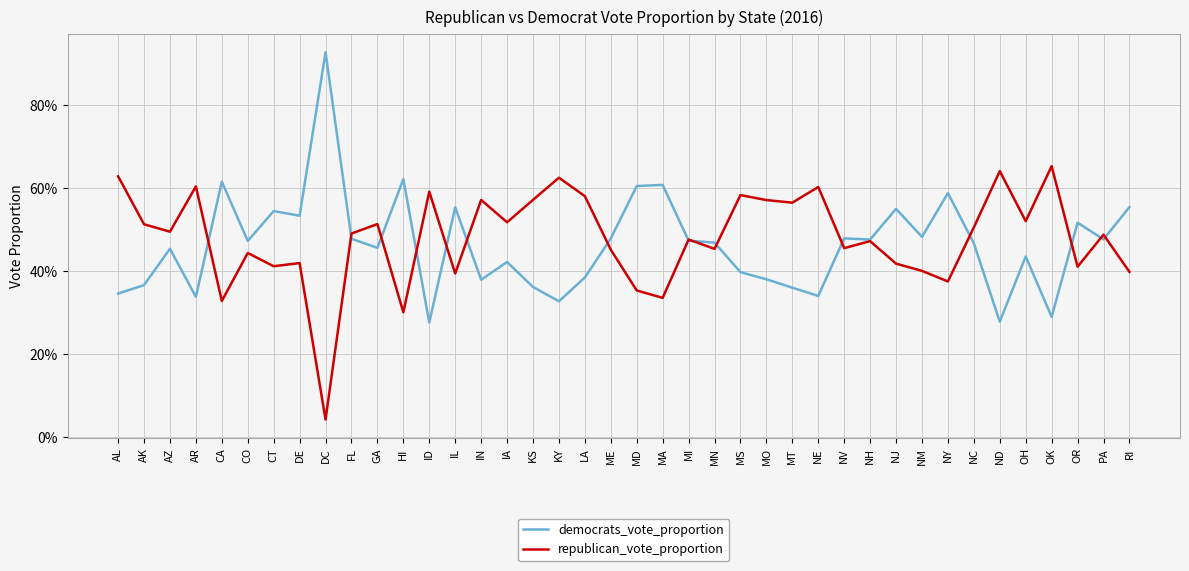

Is this an area chart (filled region under the line)?

No